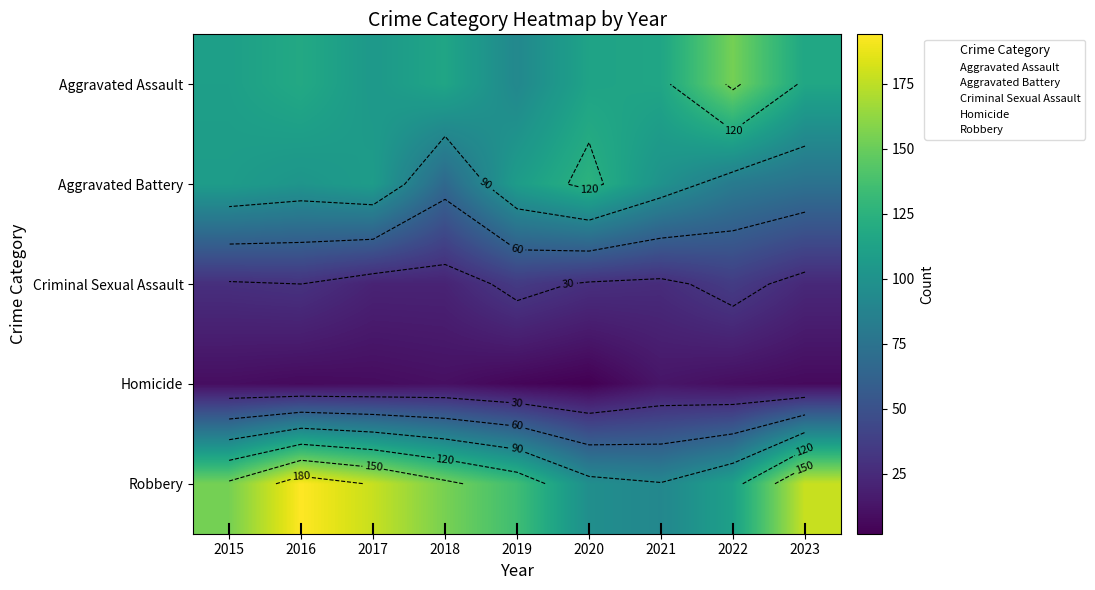

At which category does the chart reach its minimum across all series?

2020